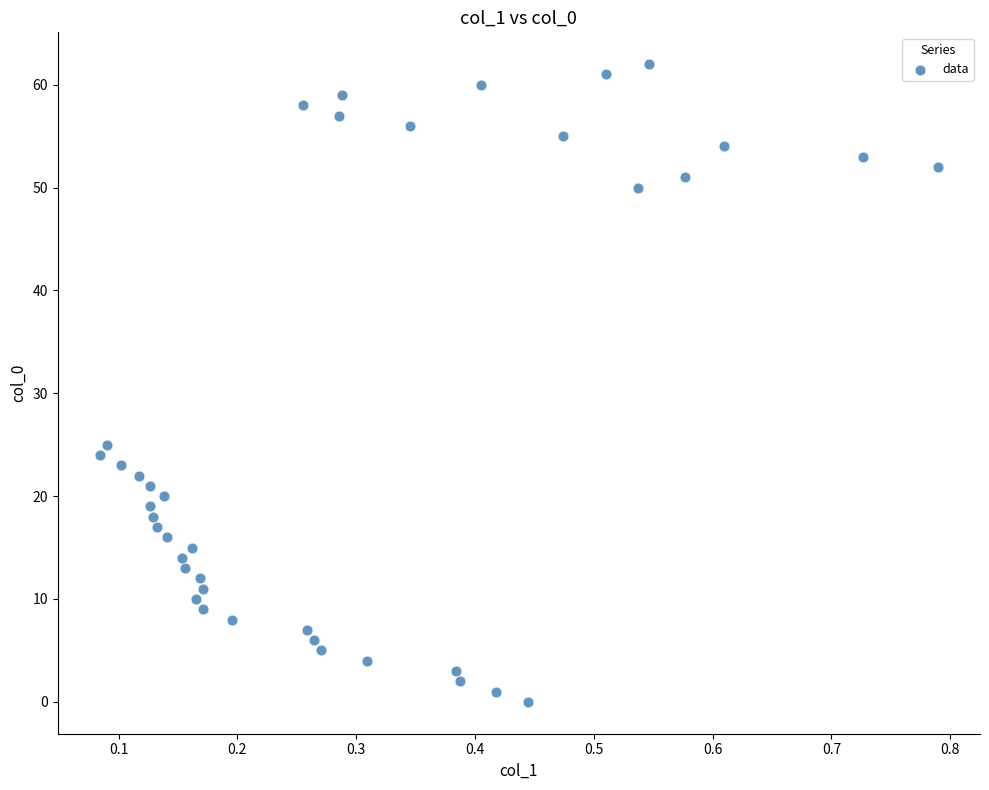

What is the range of Y values (max minus min)?

62